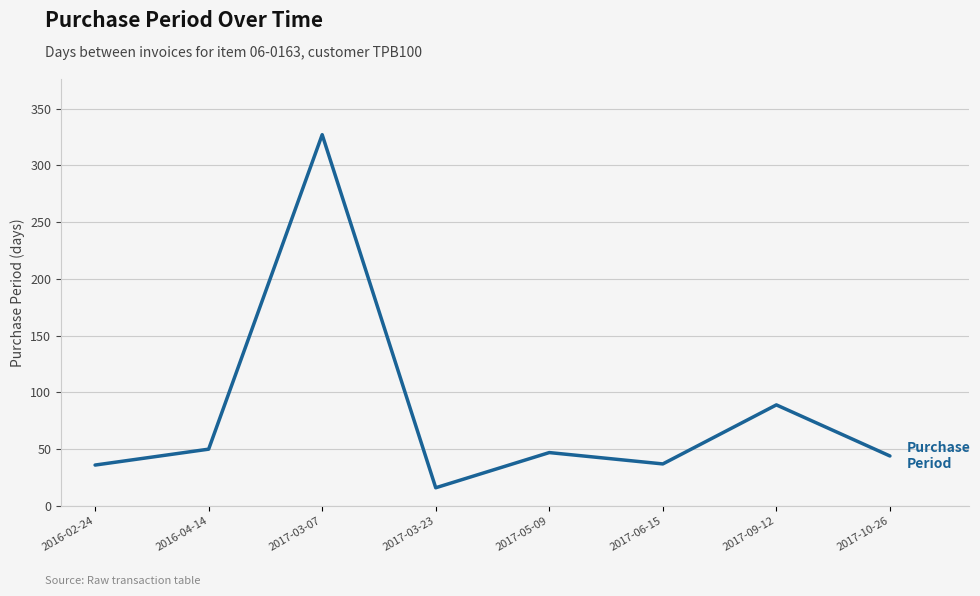

What is the ratio of the value at 2017-10-26 to the value at 2017-09-12?

0.5